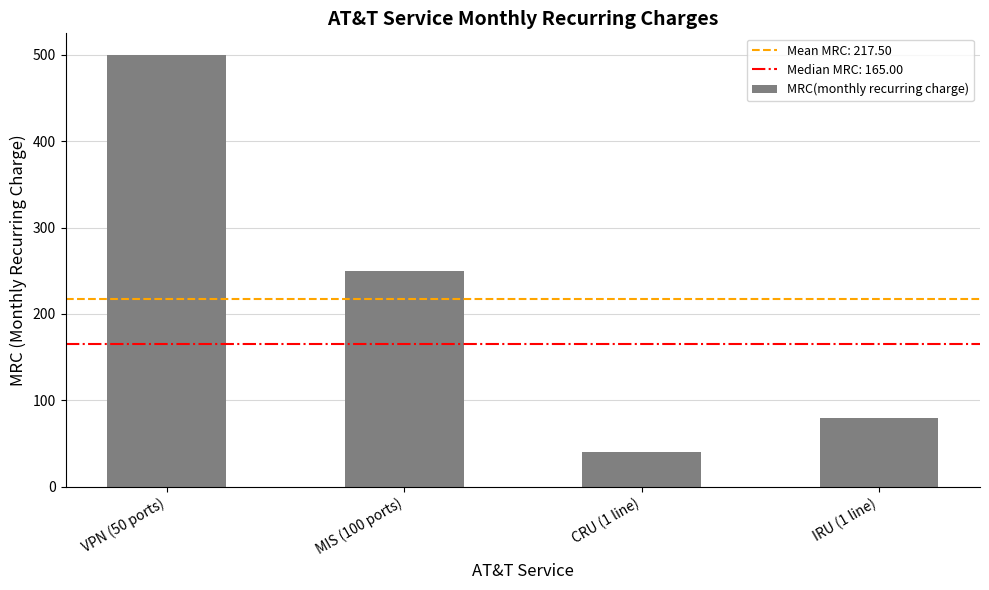

Reading left to right, what are all the values shown in this chart?

500	250	40	80